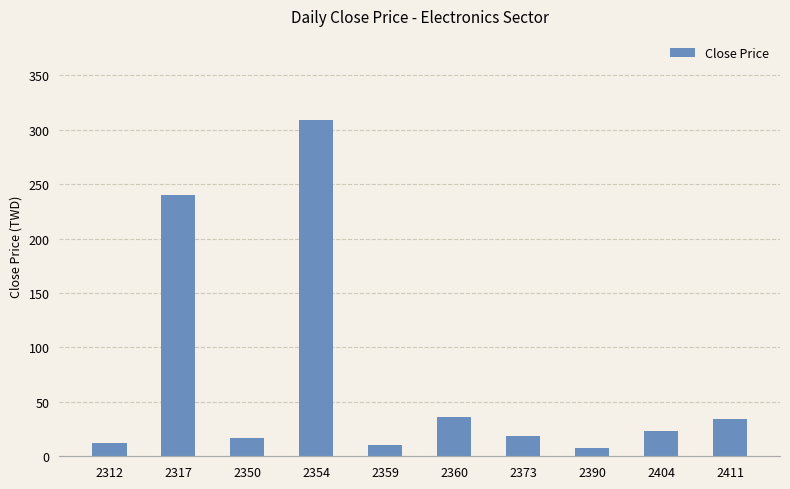

What value does the data have at 2360?

36.5